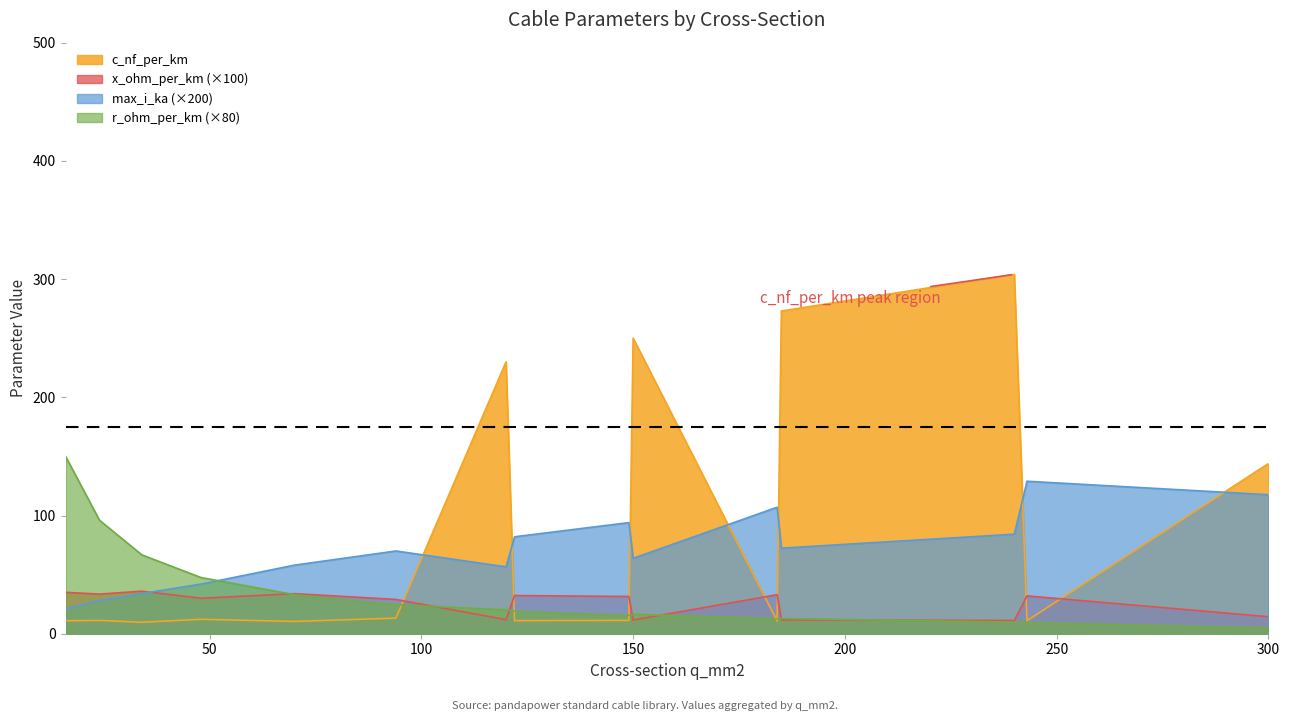

At which category does x_ohm_per_km reach its first local valley?

24